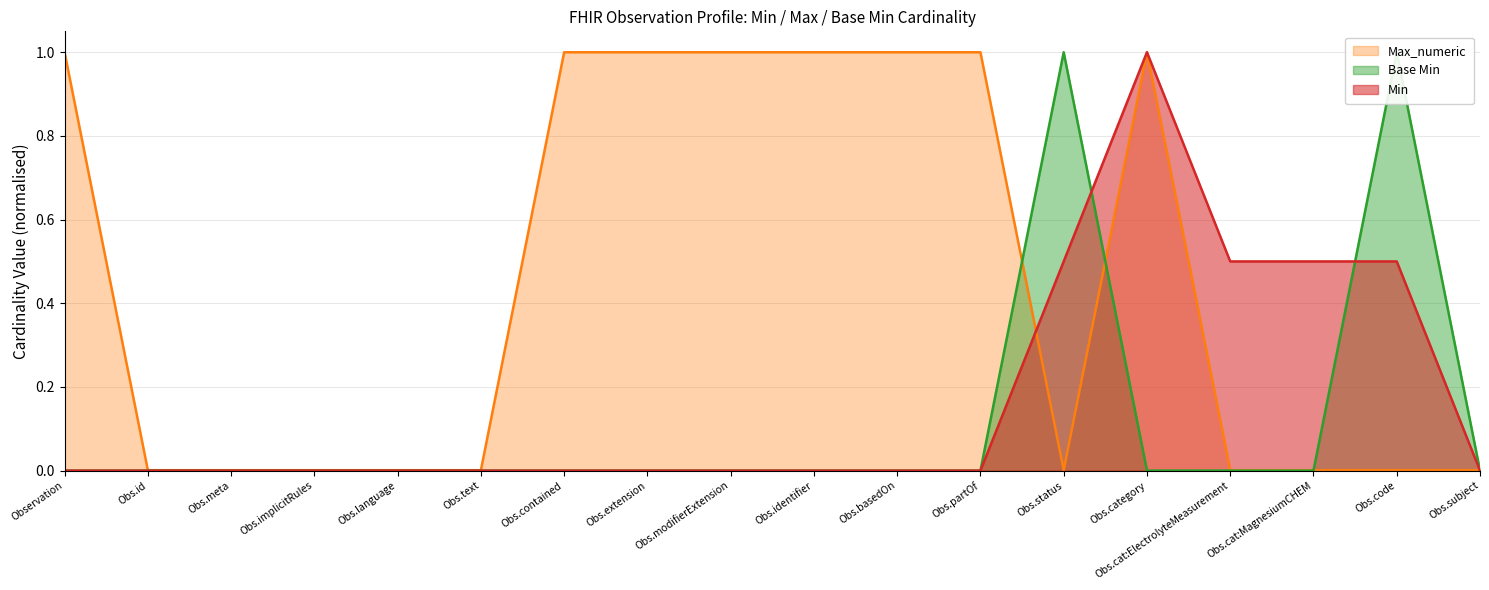

How many data points in Base Min are above 0?

2